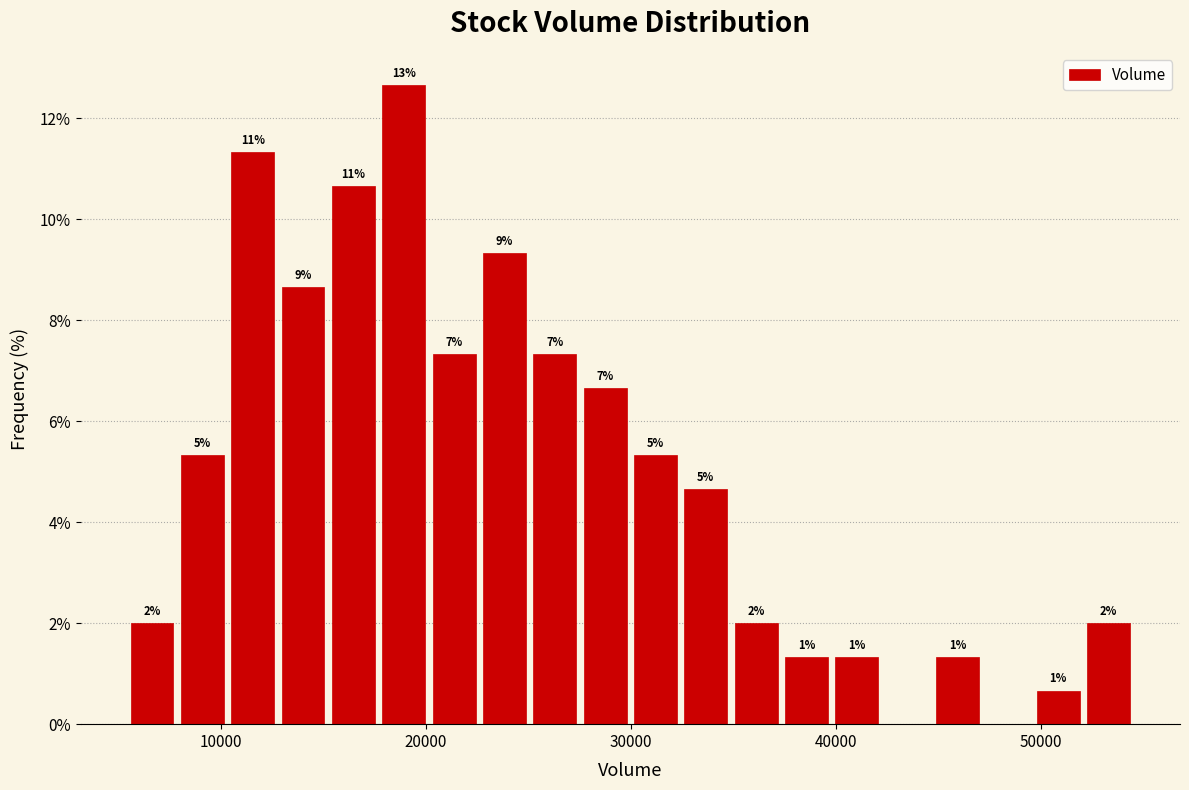

Read against the x-axis, roughly where is the centre of the tallest bar?

19000